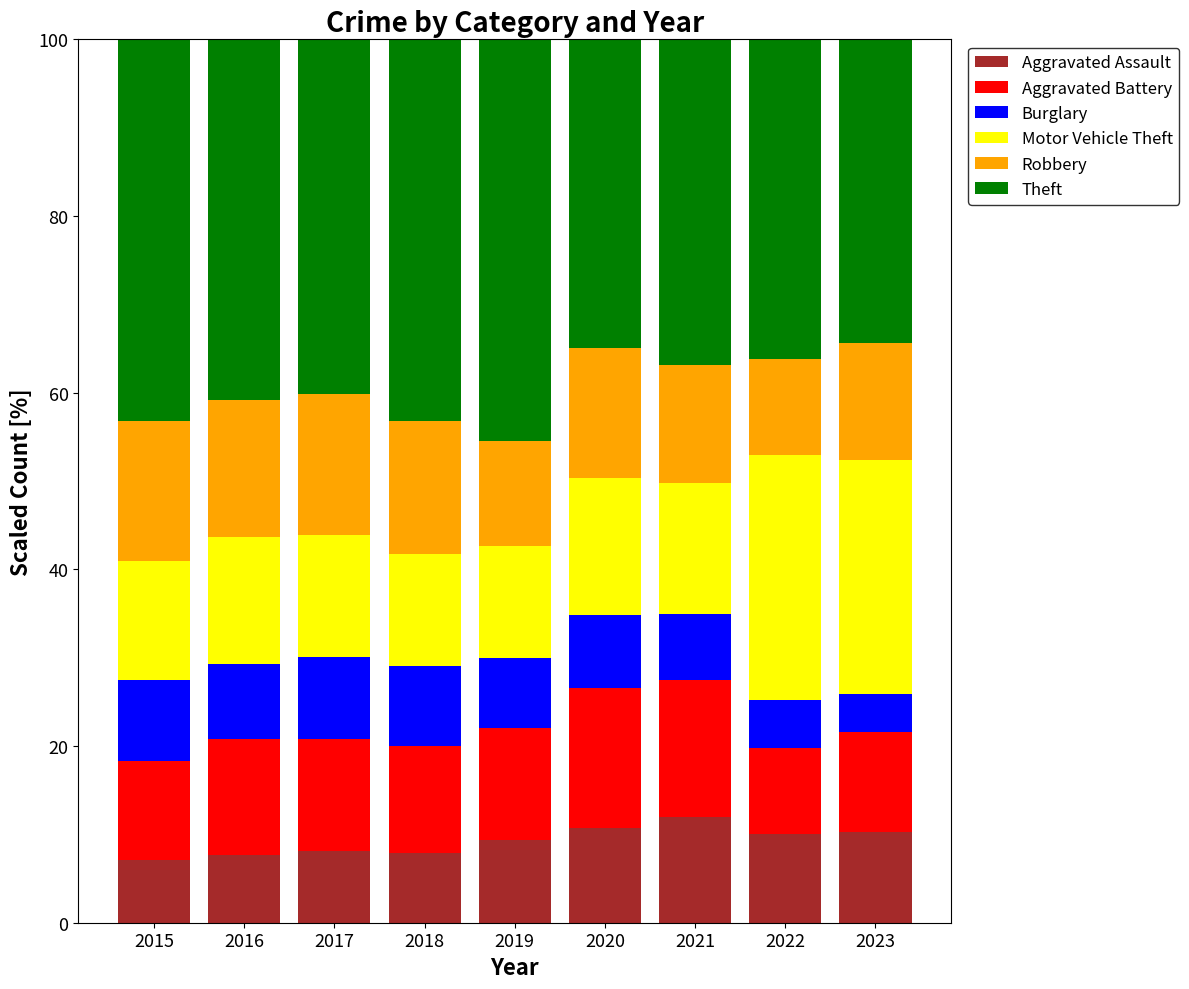

Does the chart contain any negative values?

No